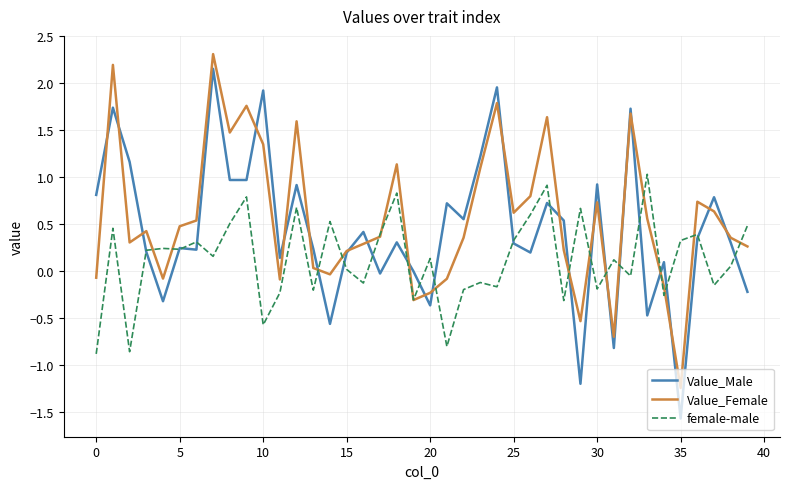

Which series has the widest spread of values?

Value_Male